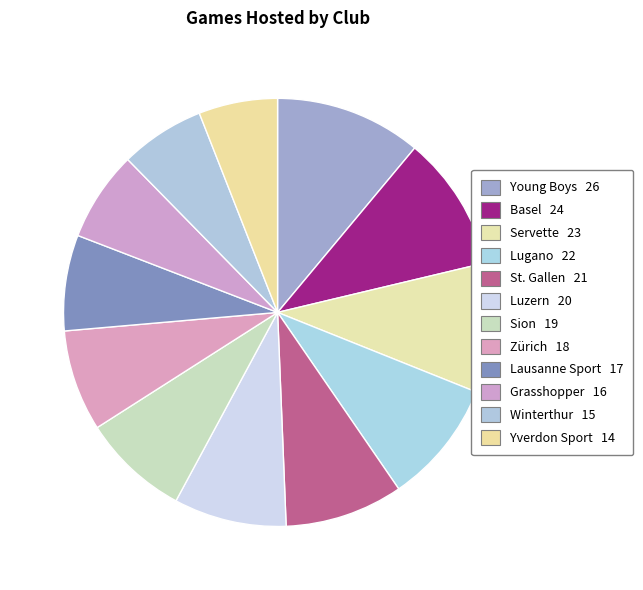

Count the number of slices in the pie.

12